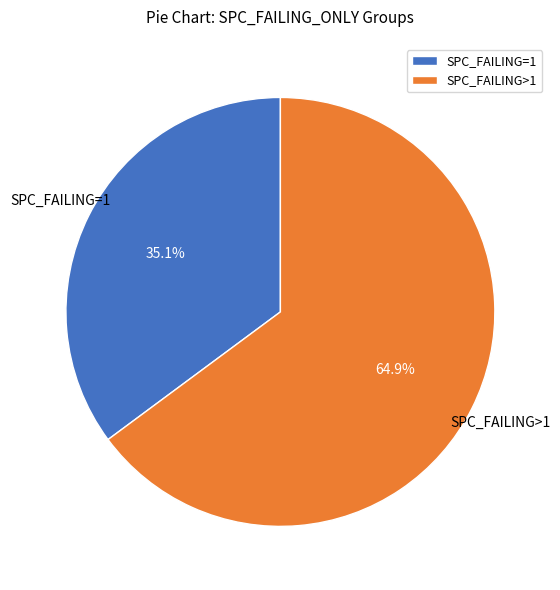

Which category accounts for the majority?

SPC_FAILING>1